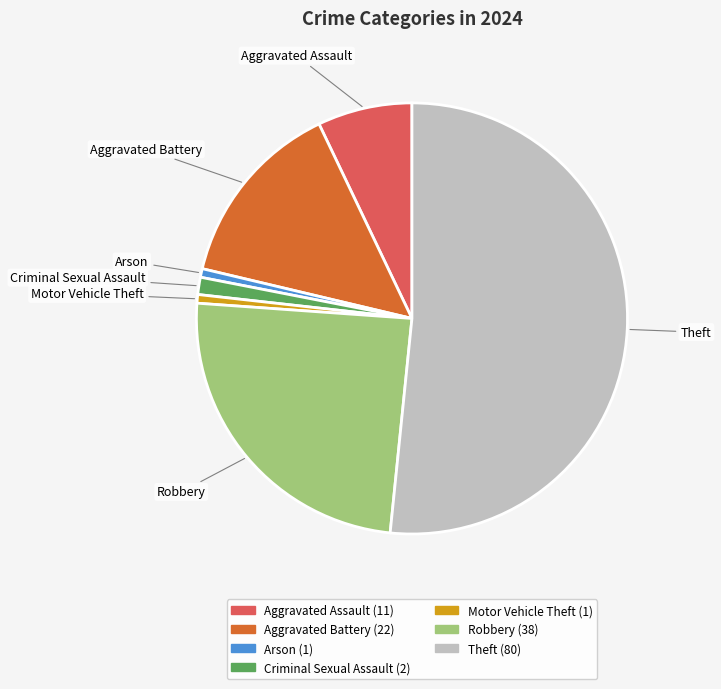

How many segments does this pie chart have?

7